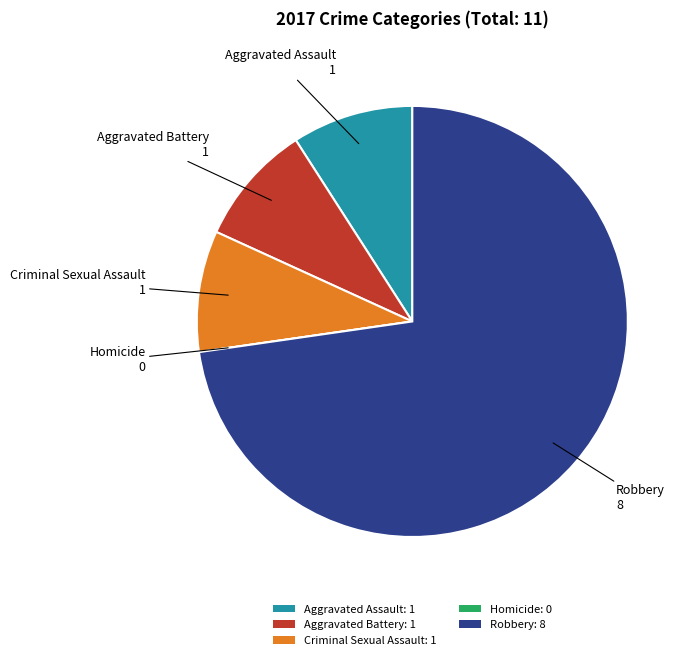

Is there any slice that represents more than half of the pie?

Yes